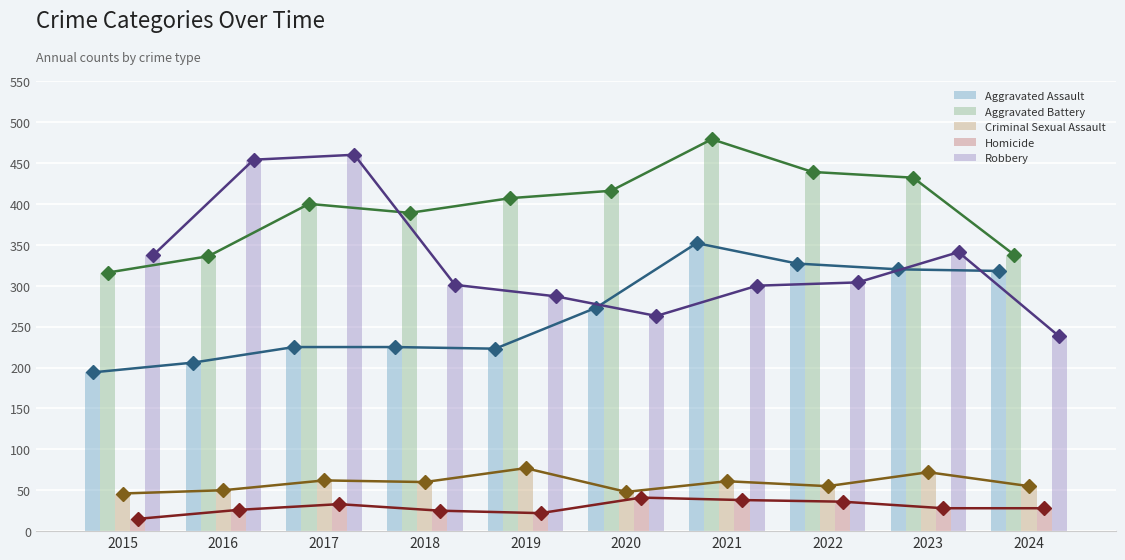

How many values in the Criminal Sexual Assault series exceed 60?

4